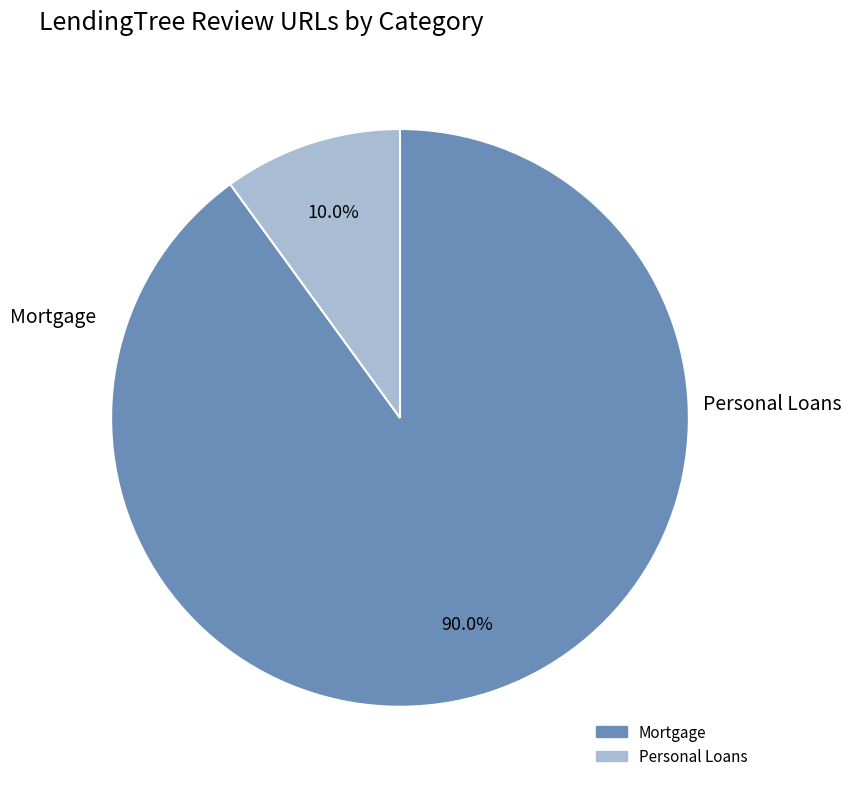

The Mortgage slice represents 80% of the pie. True or false?

False